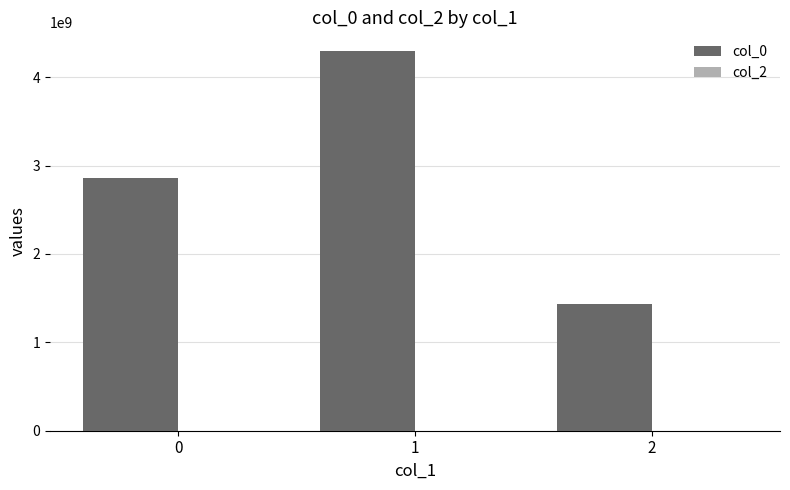

List the labels in order of value, largest first.

1, 0, 2